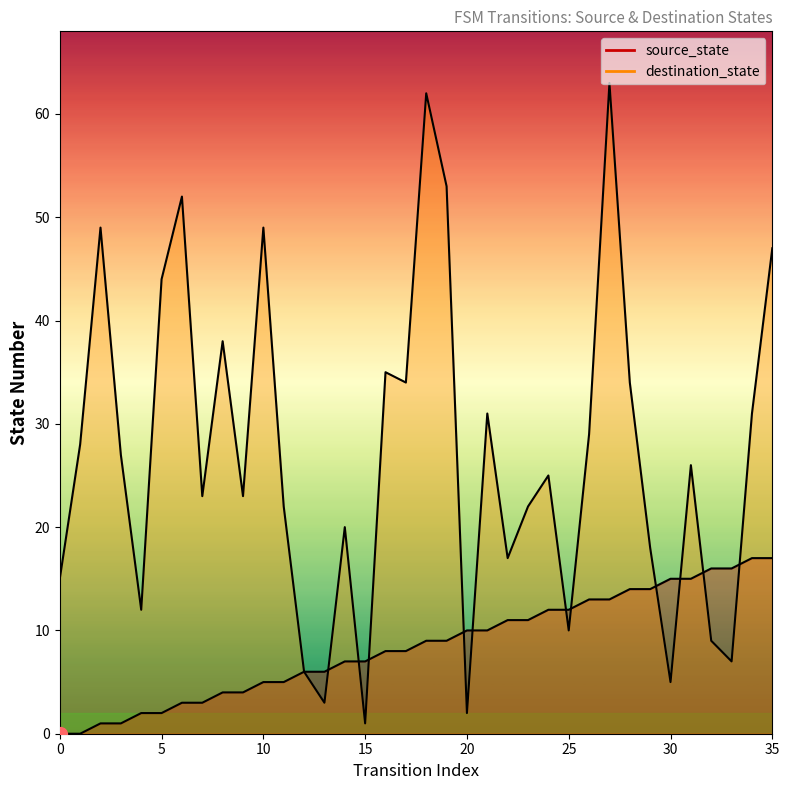

What are all the series names shown in the legend?

source_state, destination_state